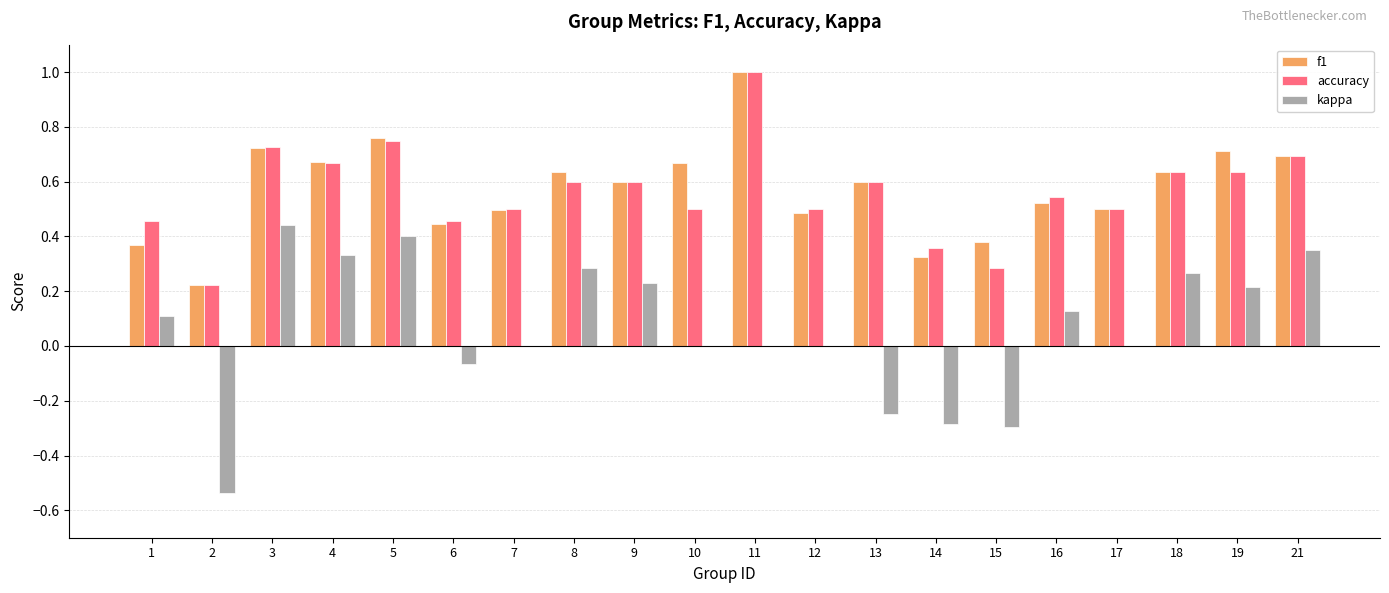

Where does the kappa series first go above 0?

1